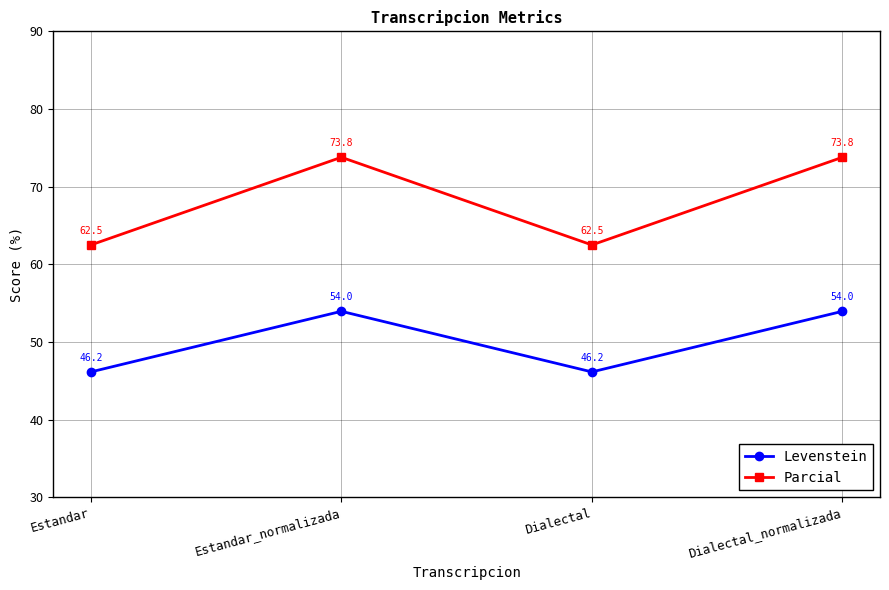

How many values in the Levenstein series exceed 53?

2